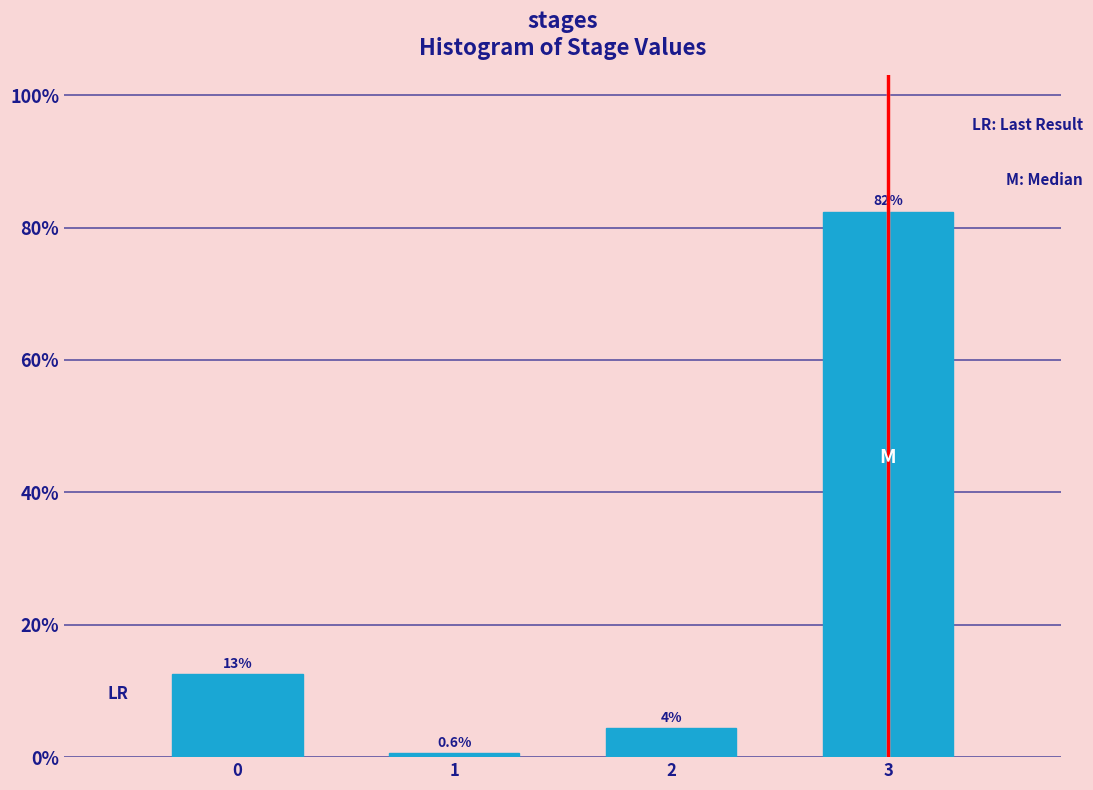

Reading left to right, what are all the values shown in this chart?

0=12.6	1=0.6	2=4.4	3=82.4